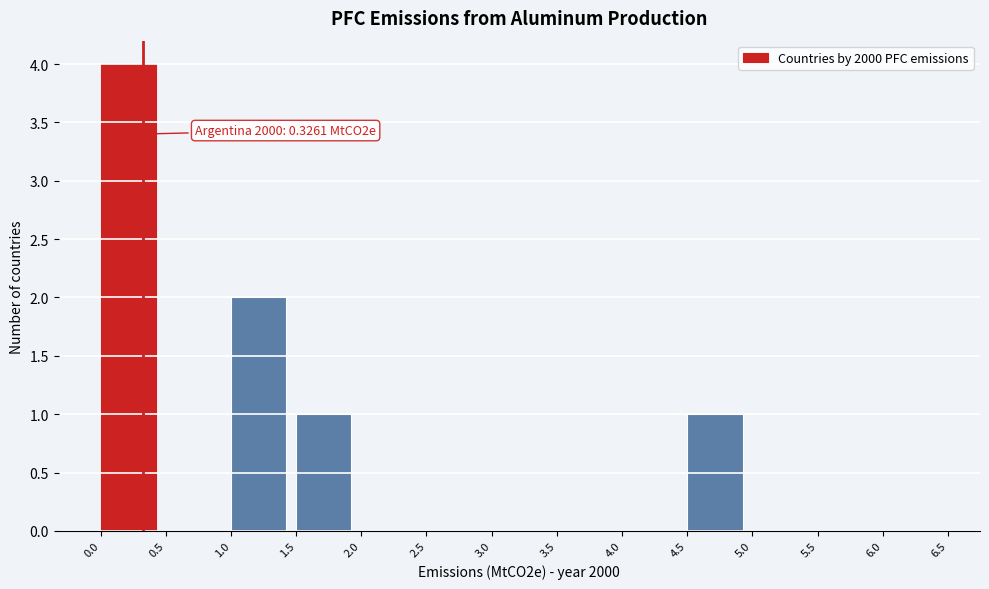

Which range on the x-axis has the tallest bar?

0.0 to 0.5